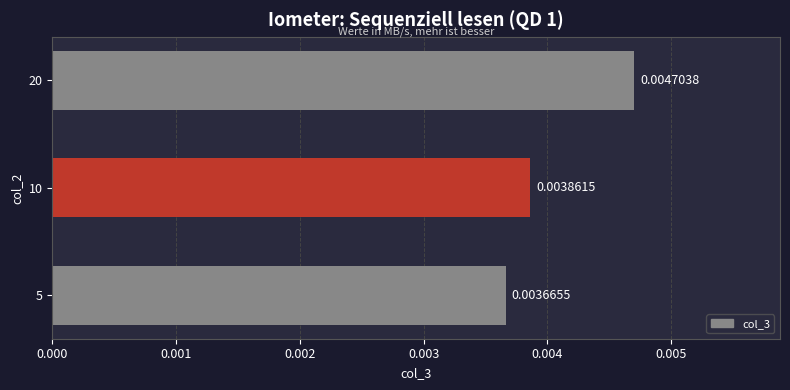

List the labels in order of value, smallest first.

5, 10, 20